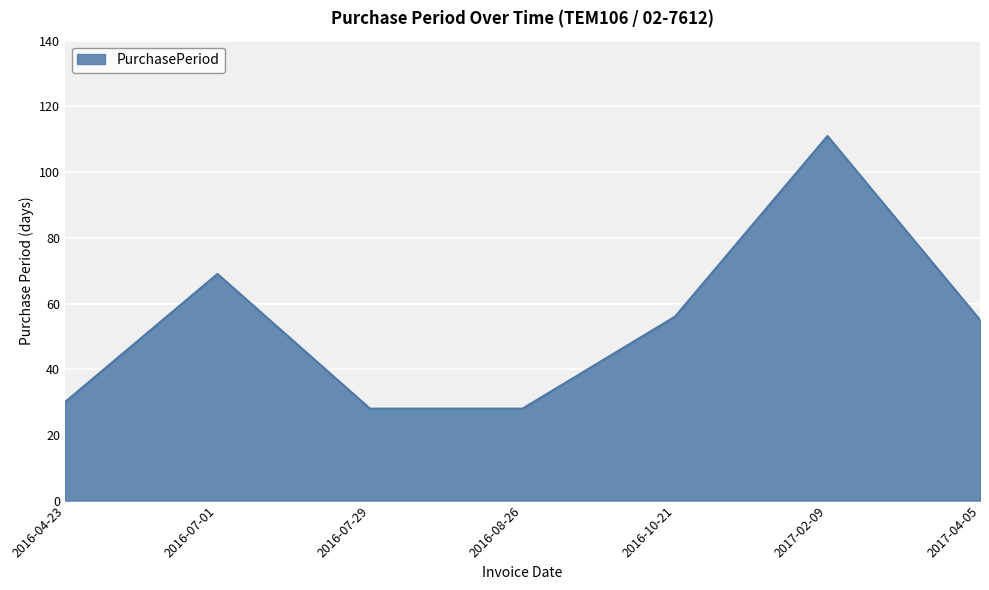

Which label corresponds to the largest value in the chart?

2017-02-09